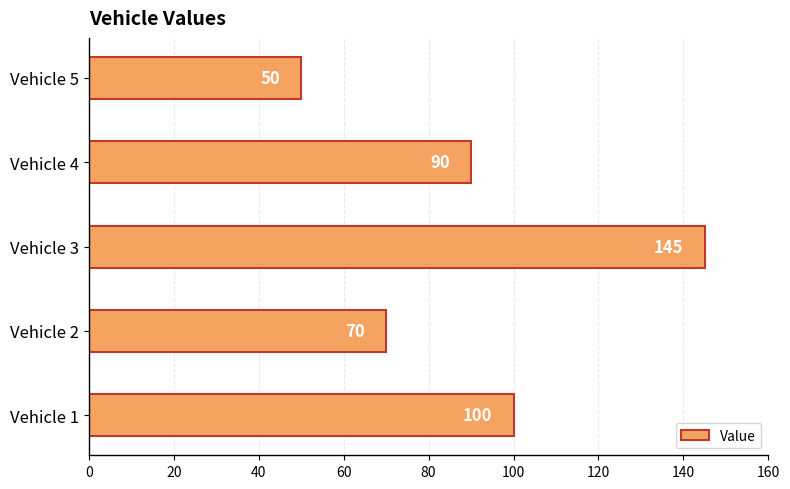

Reading bottom to top, extract all data points from this chart.

Vehicle 1=100	Vehicle 2=70	Vehicle 3=145	Vehicle 4=90	Vehicle 5=50